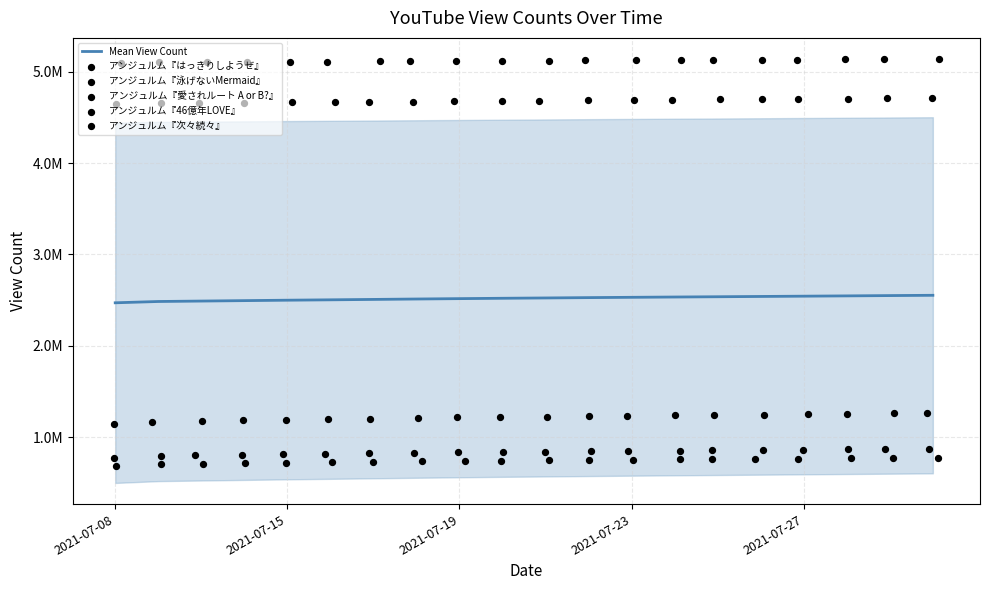

Which series reaches the maximum Y coordinate?

アンジュルム『次々続々』